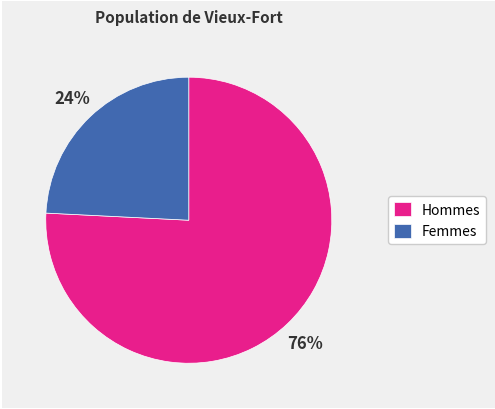

To the nearest percent, what is the difference between the Hommes and Femmes slice percentages?

52%